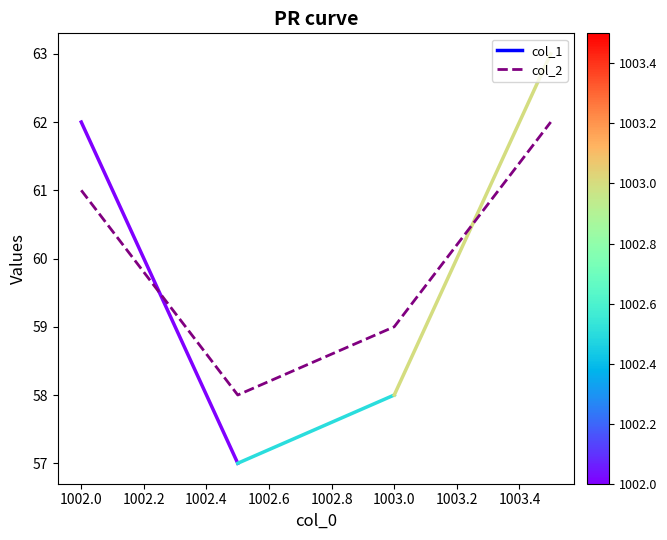

What is the sum of all values?

240